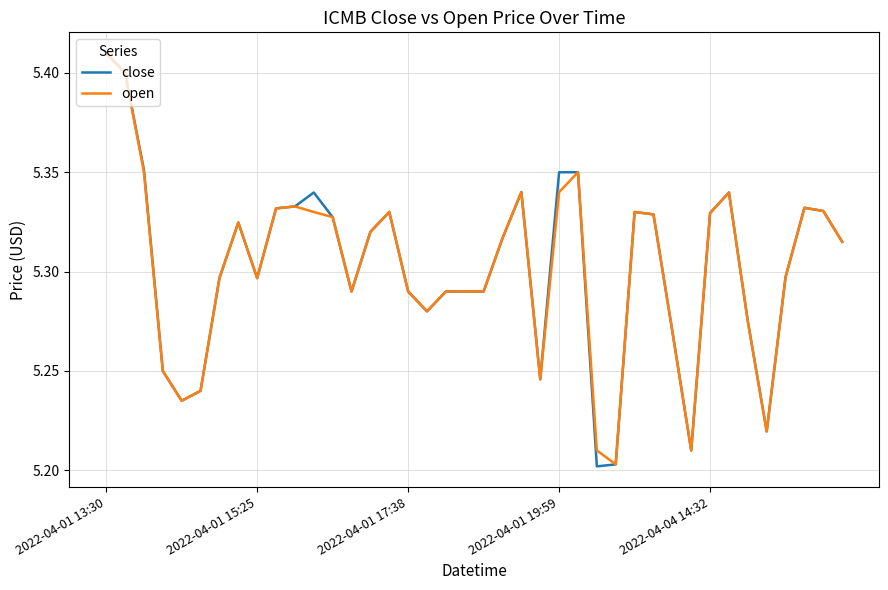

How many lines are shown in the chart?

2